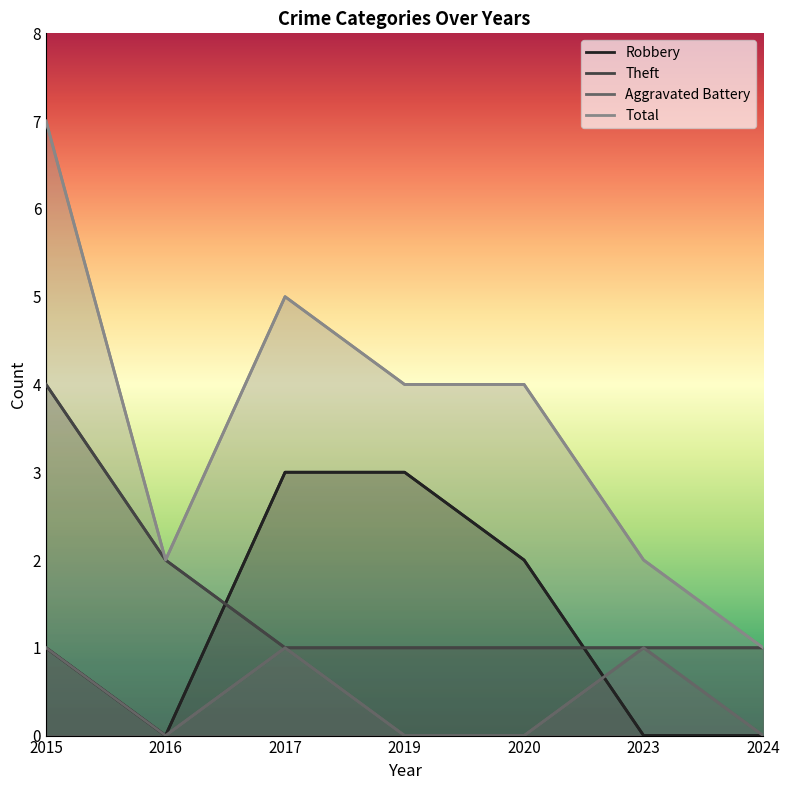

What is the value of the Theft point at the 6th from the left?

1